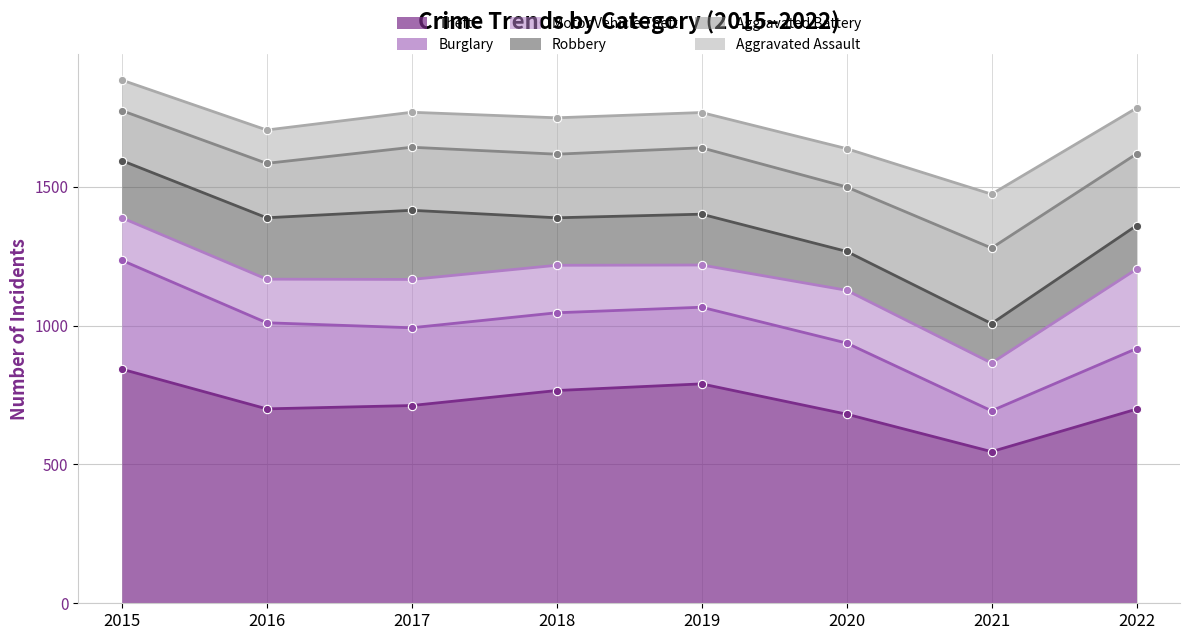

Rank the categories by Motor Vehicle Theft value from lowest to highest.

2019, 2015, 2016, 2018, 2021, 2017, 2020, 2022